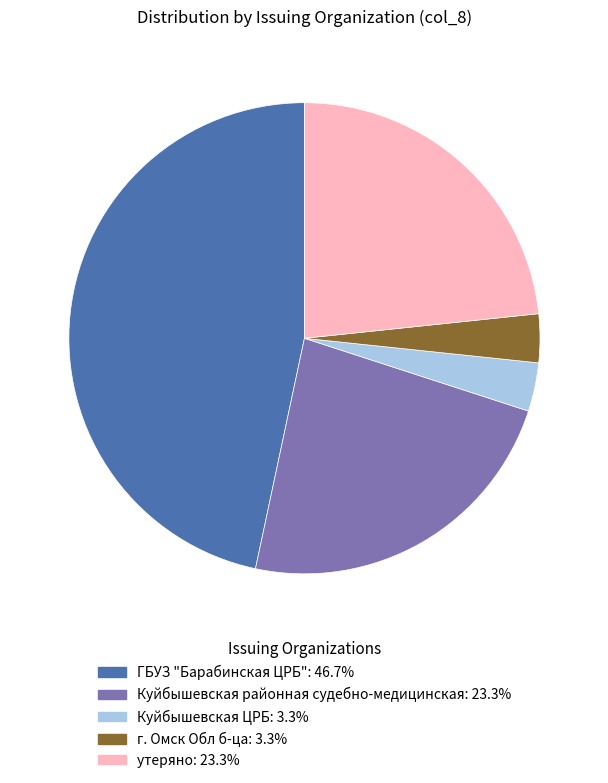

Is the sum of г. Омск Обл б-ца: 3.3% and Куйбышевская ЦРБ: 3.3% greater than half?

No